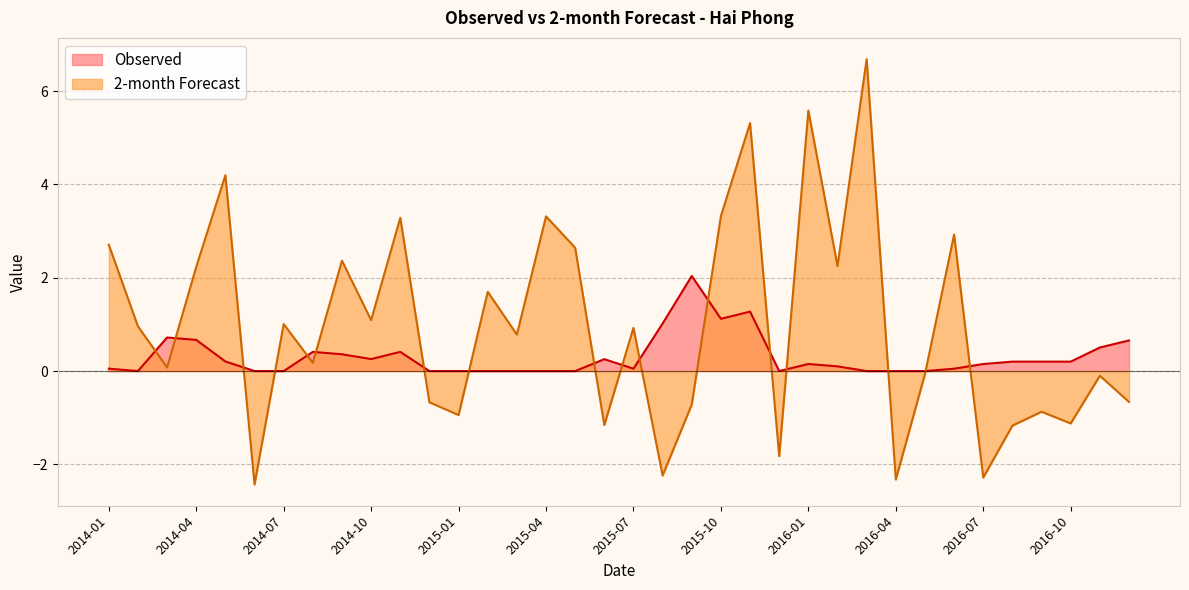

Which series has the widest spread of values?

2-month